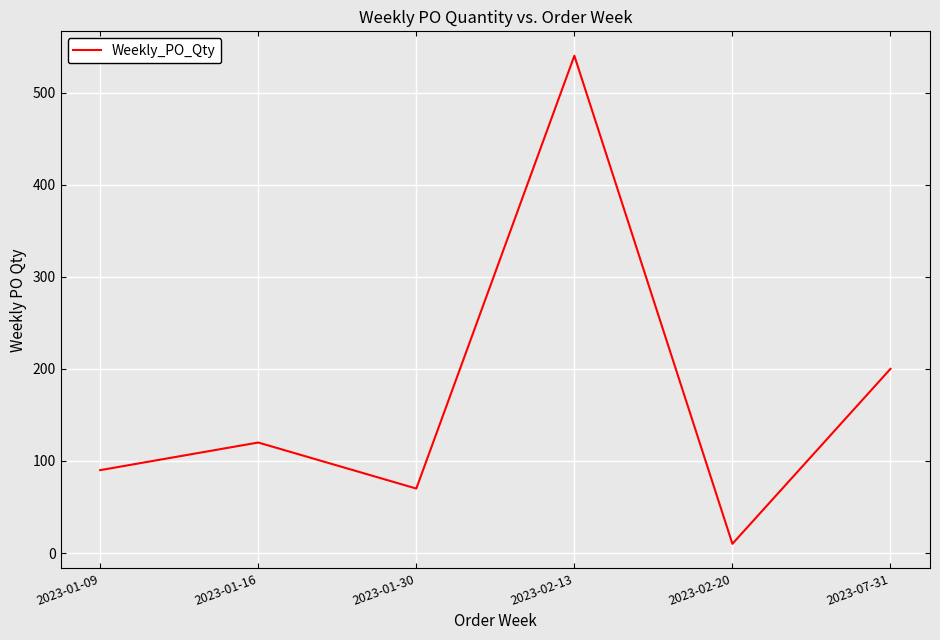

What is the ratio of the value at 2023-01-30 to the value at 2023-02-20?

7.0